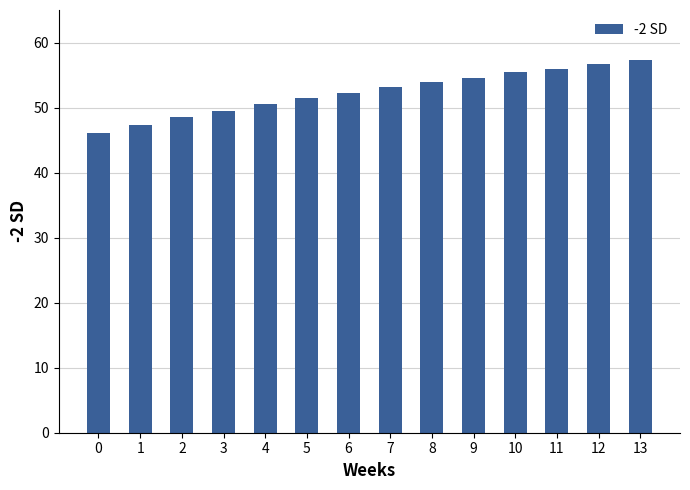

What is the sum of the values at 7 and 9?

107.7